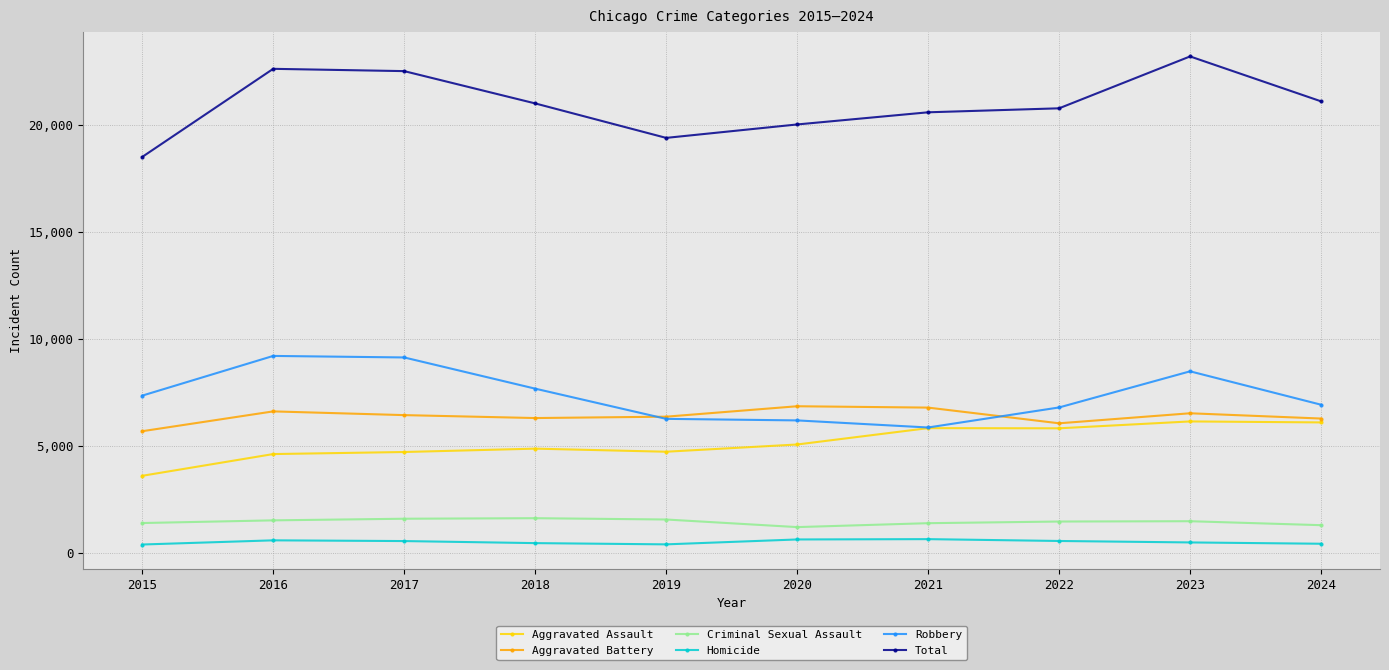

What is the difference between the Criminal Sexual Assault values at 2023 and 2024?

185